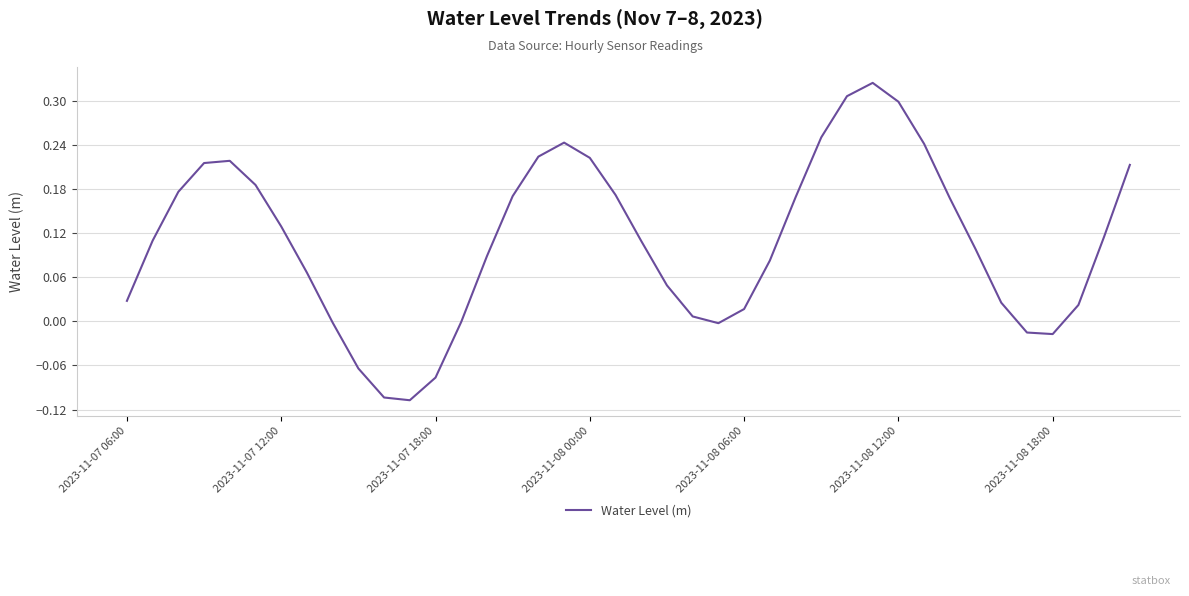

What is the difference between the maximum and minimum values?

0.4